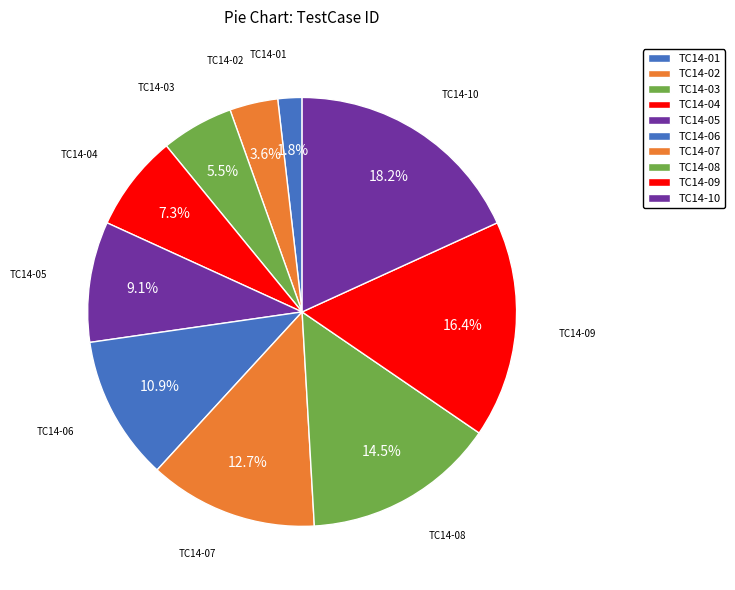

How many slices are in this pie chart?

10